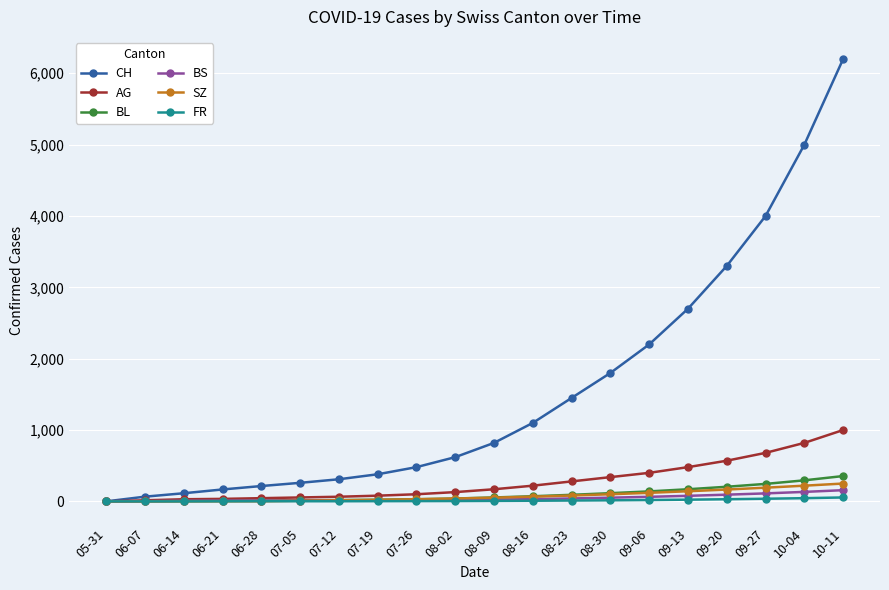

Which series has the widest spread of values?

CH